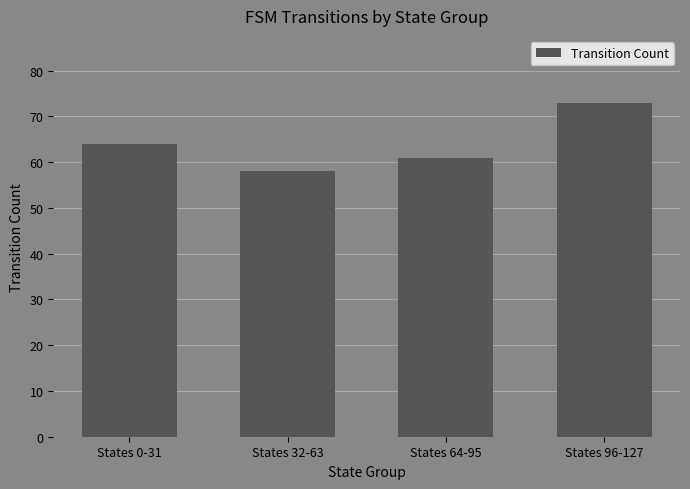

Between States 64-95 and States 96-127, which is larger?

States 96-127